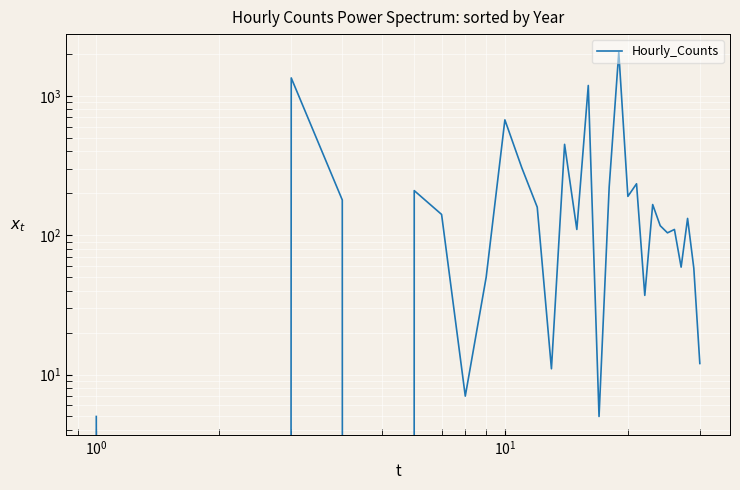

Reading left to right, what are all the values shown in this chart?

5	0	1346	179	0	209	141	7	50	673	305	159	11	449	110	1188	5	222	2055	190	234	37	166	117	104	110	59	132	58	12